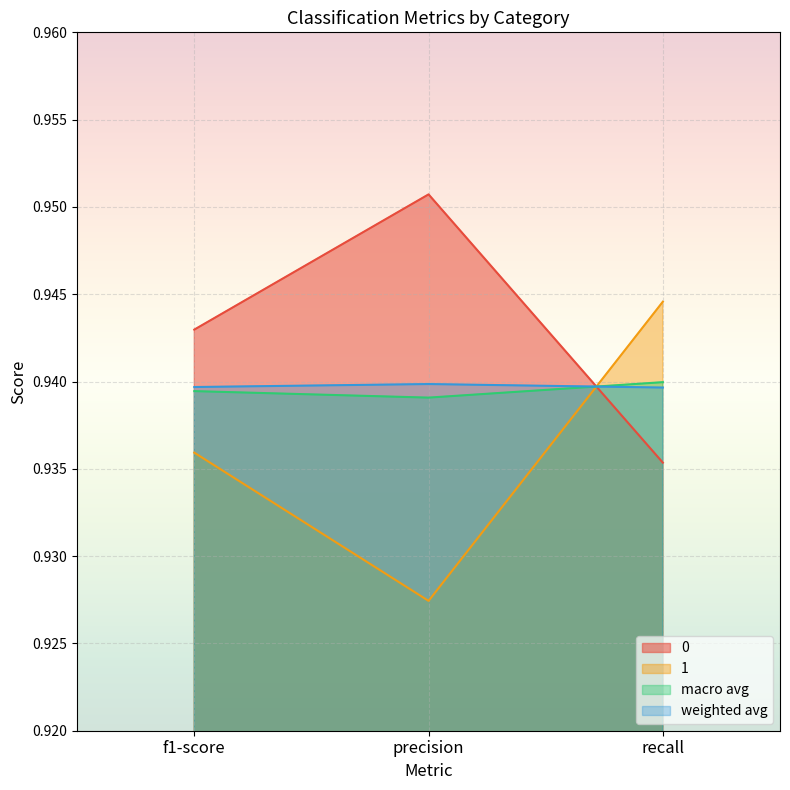

Reading right to left, transcribe all the data shown in this chart.

0: recall=0.9	precision=1.0	f1-score=0.9
1: recall=0.9	precision=0.9	f1-score=0.9
macro avg: recall=0.9	precision=0.9	f1-score=0.9
weighted avg: recall=0.9	precision=0.9	f1-score=0.9